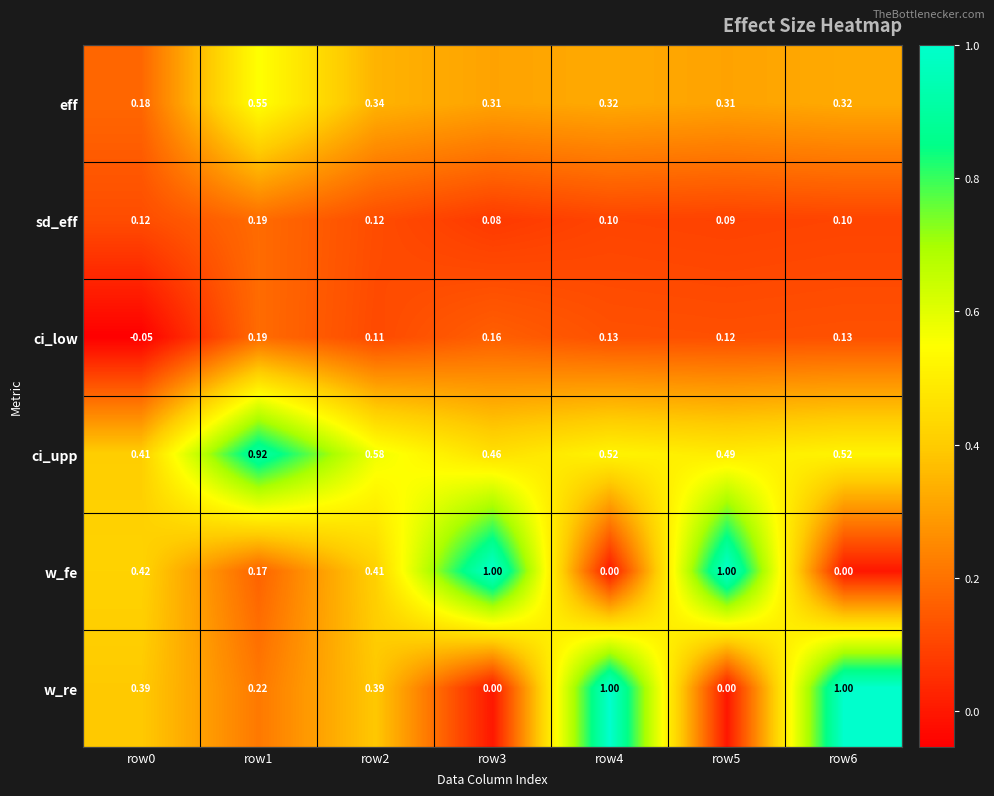

Which series has the largest total across all categories?

ci_upp